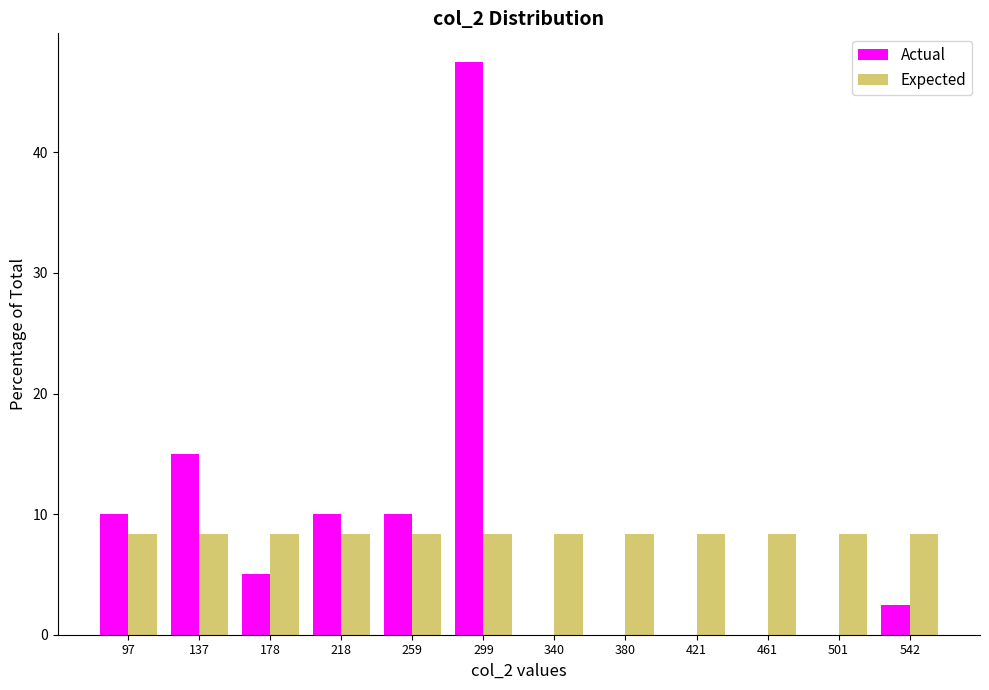

Reading left to right, transcribe this chart: for each range on the x-axis, give the height of each series' bar. Neither the bar edges nor the heights are printed on the chart, so give them approximately, as read against the axes.

75 to 115: Actual=10	Expected=8
115 to 160: Actual=15	Expected=8
160 to 200: Actual=5	Expected=8
200 to 240: Actual=10	Expected=8
240 to 280: Actual=10	Expected=8
280 to 320: Actual=48	Expected=8
320 to 360: Actual=0	Expected=8
360 to 400: Actual=0	Expected=8
400 to 440: Actual=0	Expected=8
440 to 480: Actual=0	Expected=8
480 to 520: Actual=0	Expected=8
520 to 560: Actual=3	Expected=8